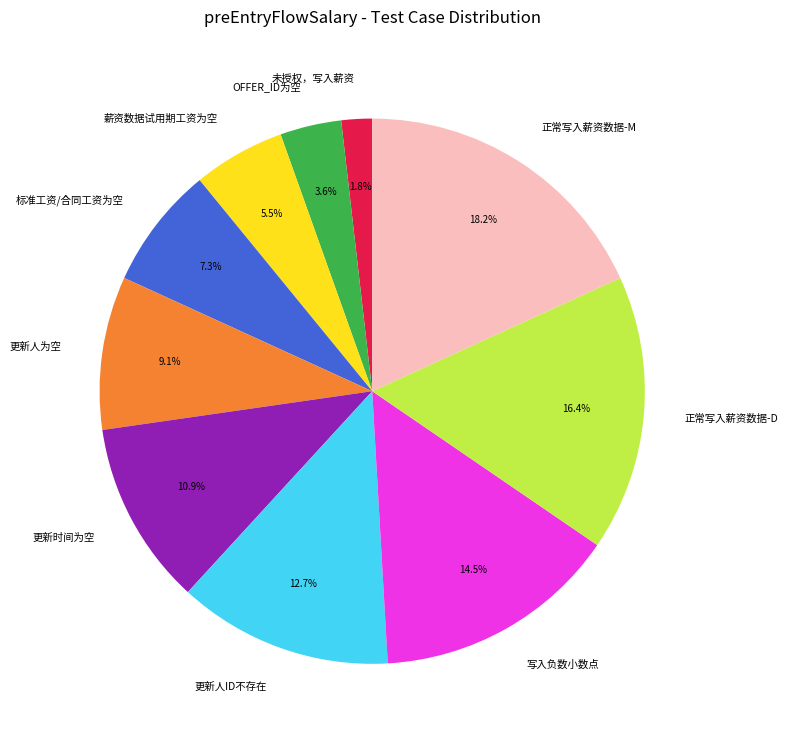

How many slices are in this pie chart?

10